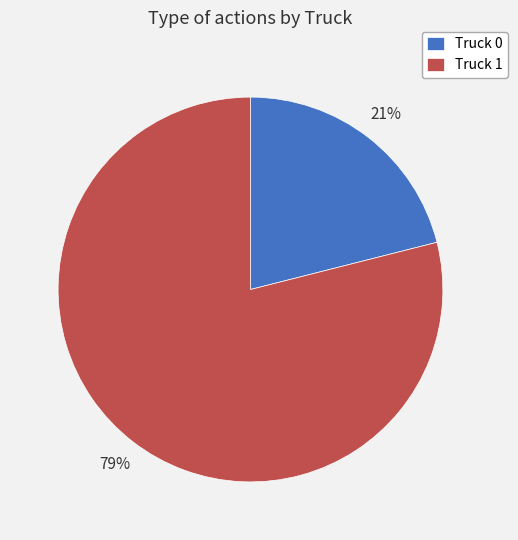

Between Truck 0 and Truck 1, which is larger?

Truck 1